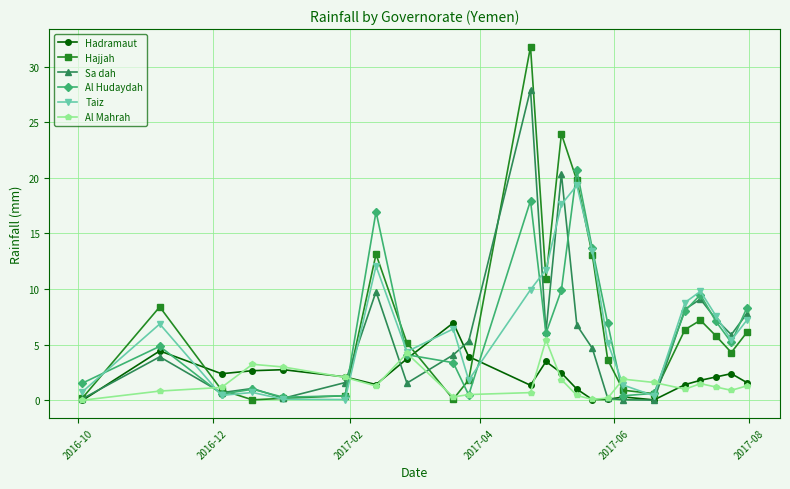

In Sa dah, how many points are lower than both neighbors (excluding endpoints)?

6